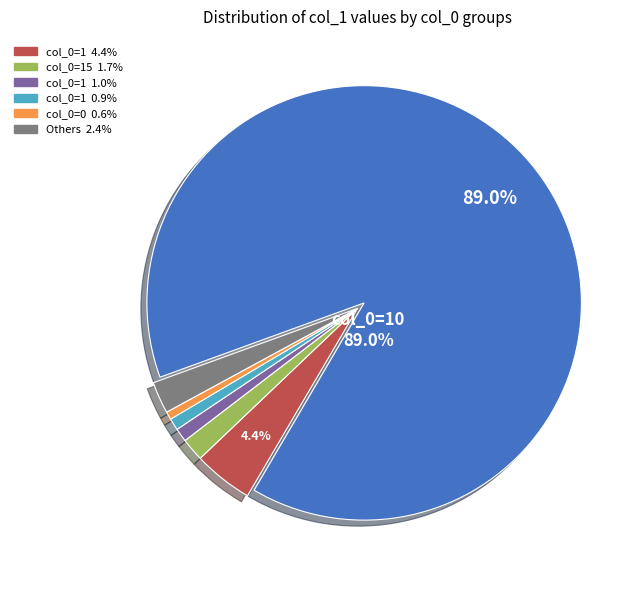

Is there any slice that represents more than half of the pie?

Yes